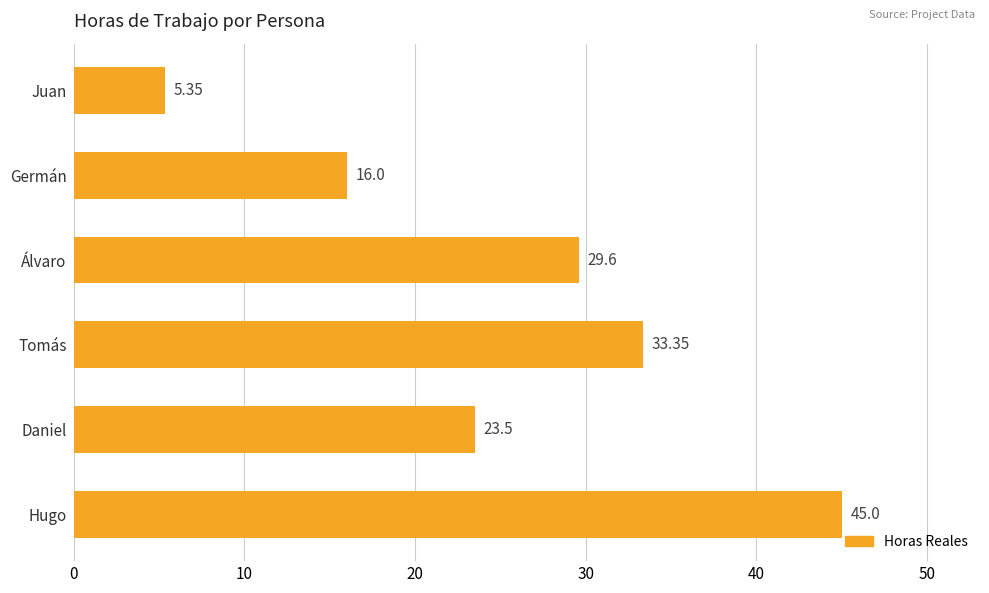

Rank the categories by value from highest to lowest.

Hugo, Tomás, Álvaro, Daniel, Germán, Juan